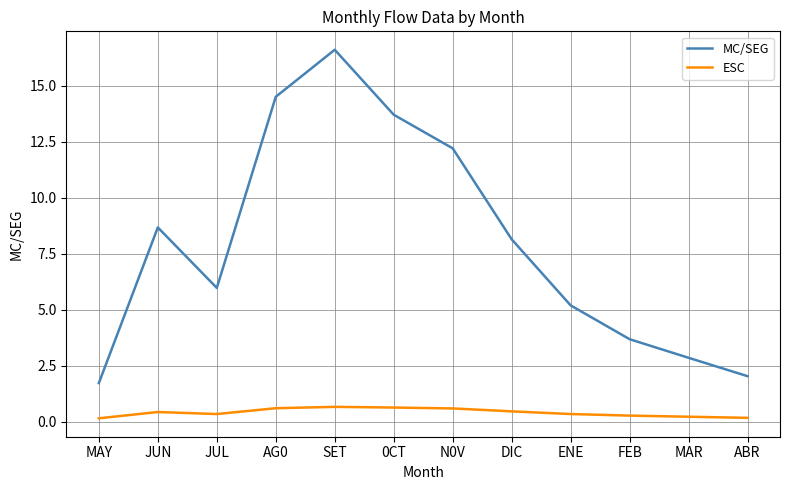

True or false: MC/SEG and ESC cross at least once.

False